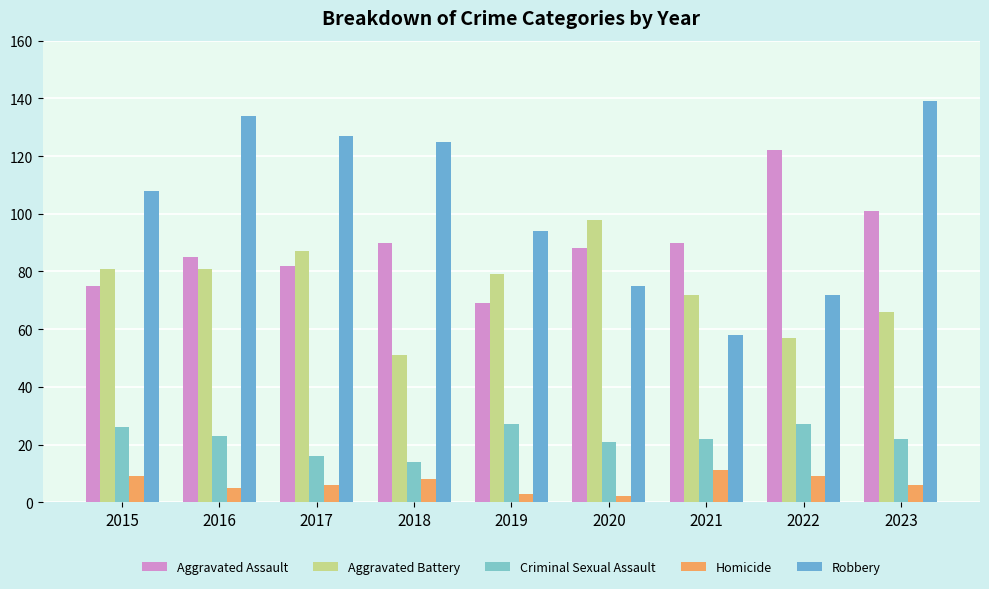

Count the number of data series in this chart.

5